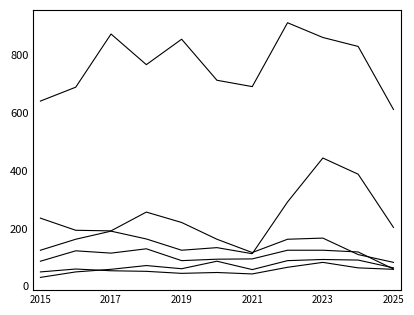

Does the chart have visible grid lines?

No